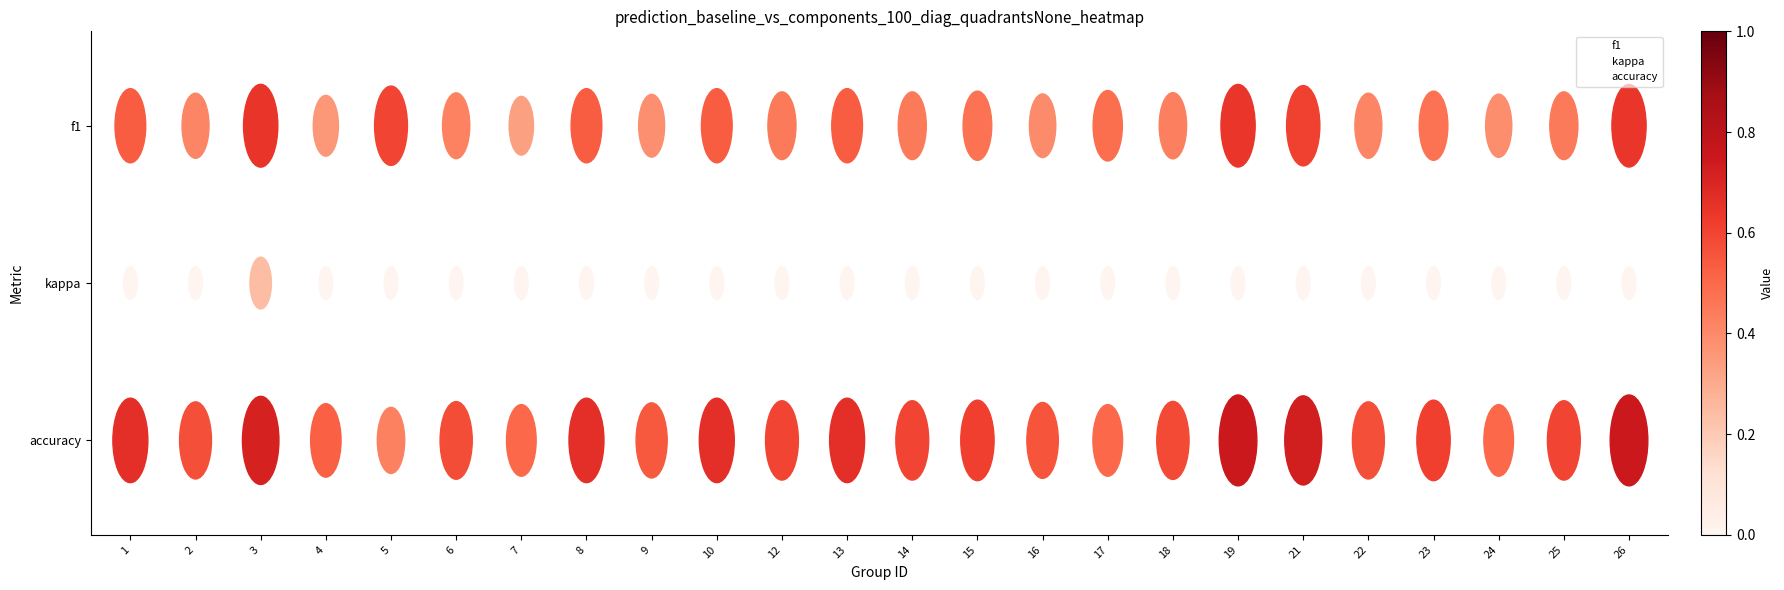

What are all the series names shown in the legend?

f1, kappa, accuracy